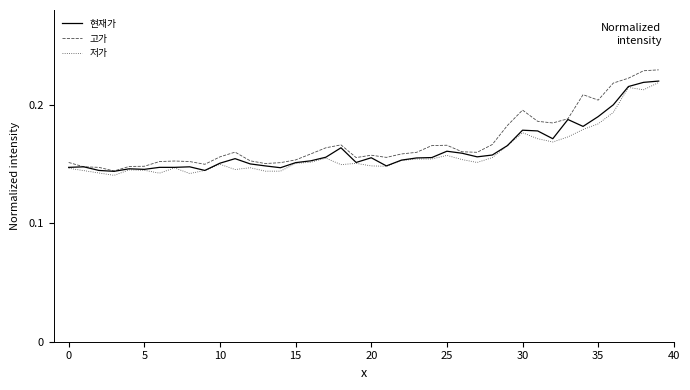

Which series has the largest range (max minus min)?

고가